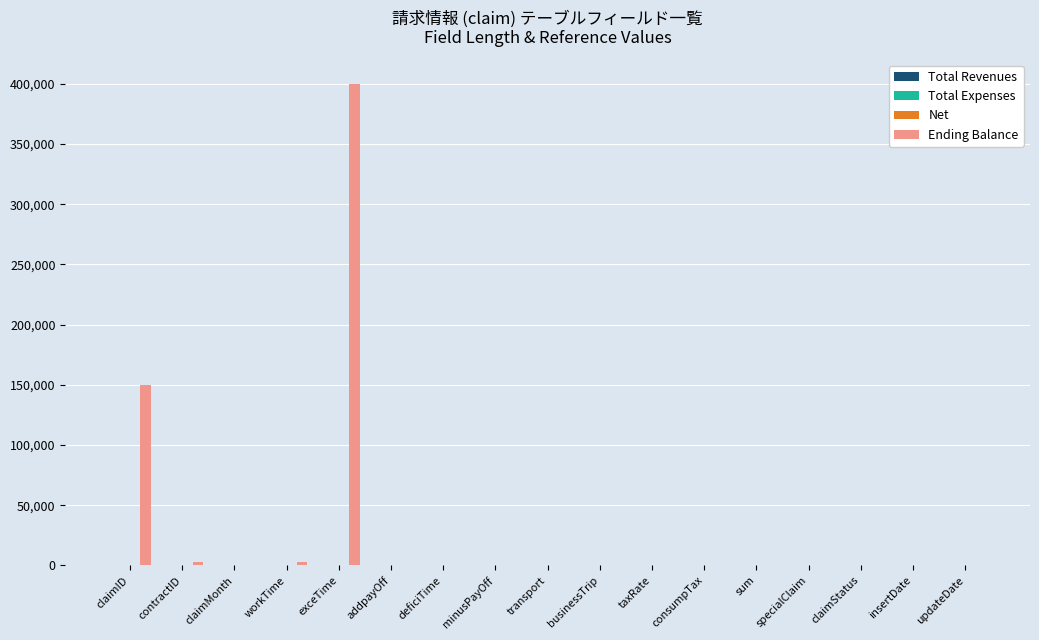

At which category is the sum across all series the highest?

exceTime